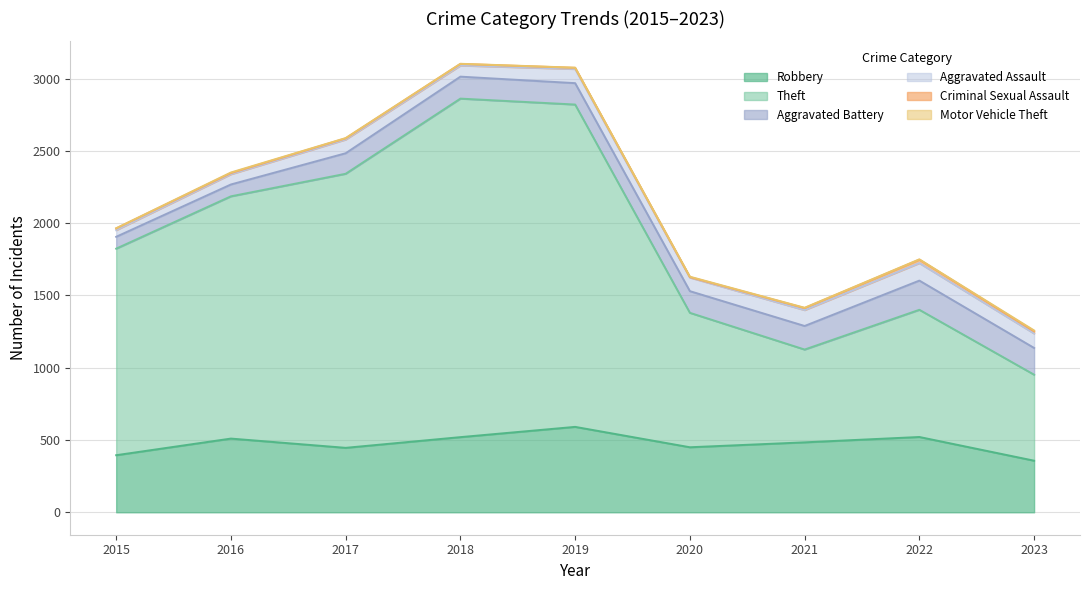

Reading left to right, what are all the values shown in this chart?

Robbery: 395	510	446	520	591	450	484	521	357
Theft: 1429	1676	1896	2342	2230	930	642	880	595
Aggravated Battery: 82	82	142	152	148	150	163	202	185
Aggravated Assault: 46	71	95	77	98	94	110	121	100
Criminal Sexual Assault: 12	8	8	11	8	3	14	24	15
Motor Vehicle Theft: 1	4	2	1	1	3	2	2	6